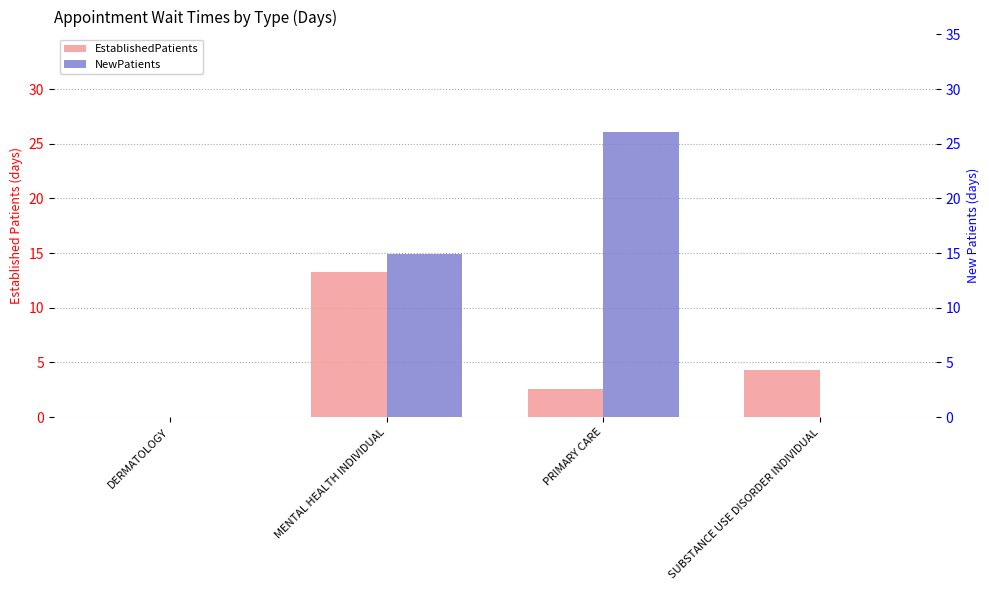

What is the label of the 3rd bar from the left?

PRIMARY CARE